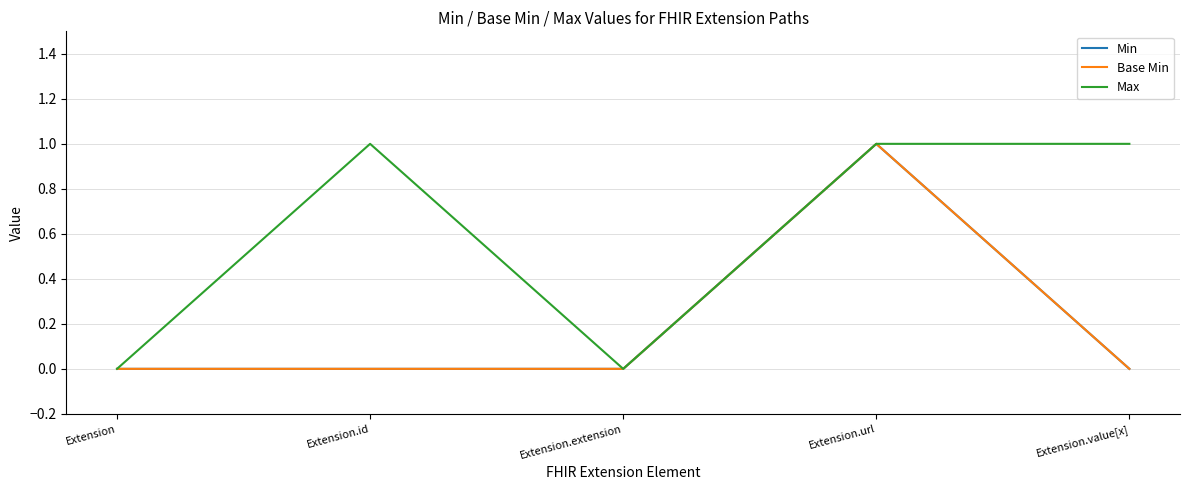

True or false: Base Min and Min cross at least once.

False